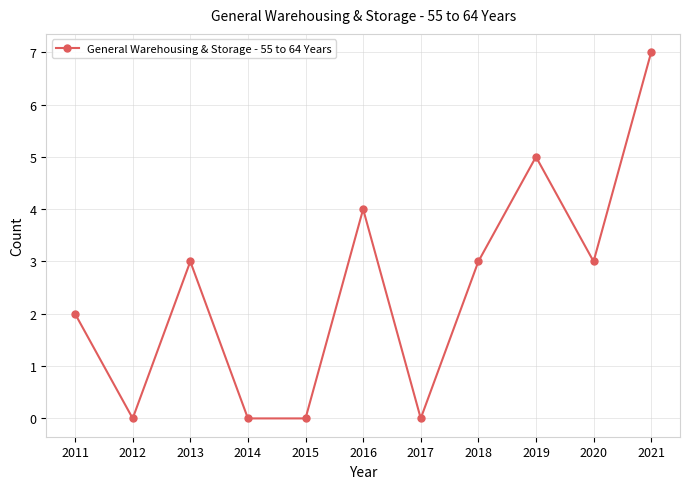

How many lines are shown in the chart?

1